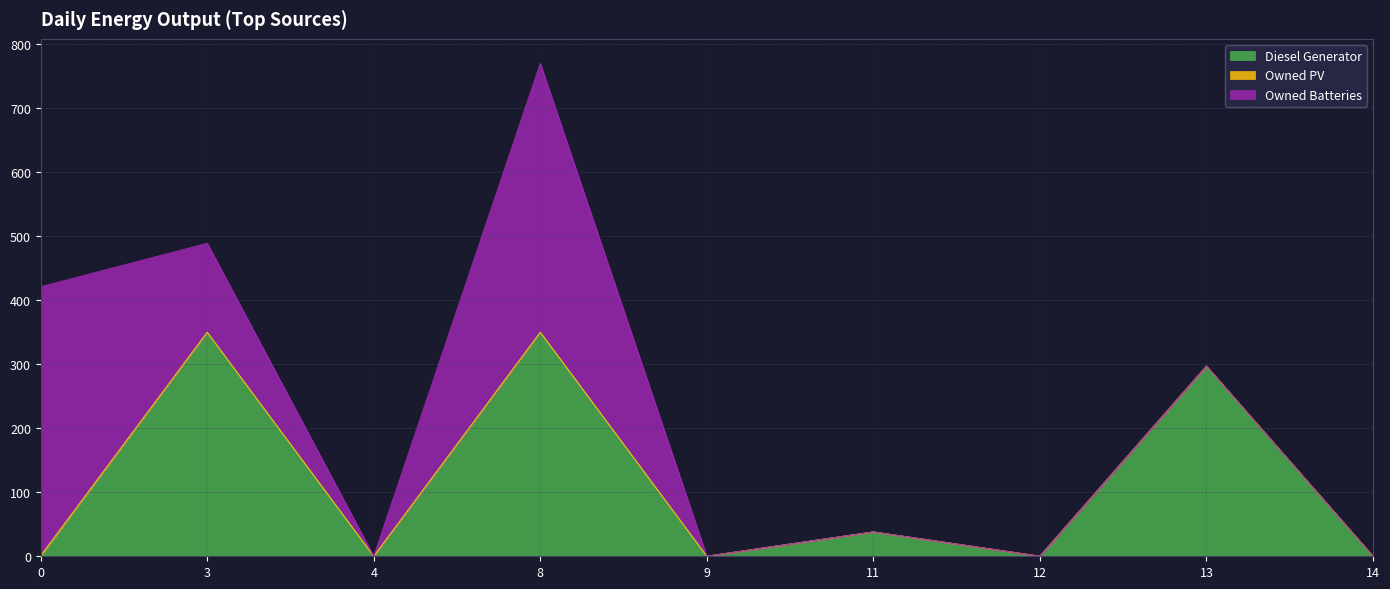

How many data points in Owned PV are above 0?

1